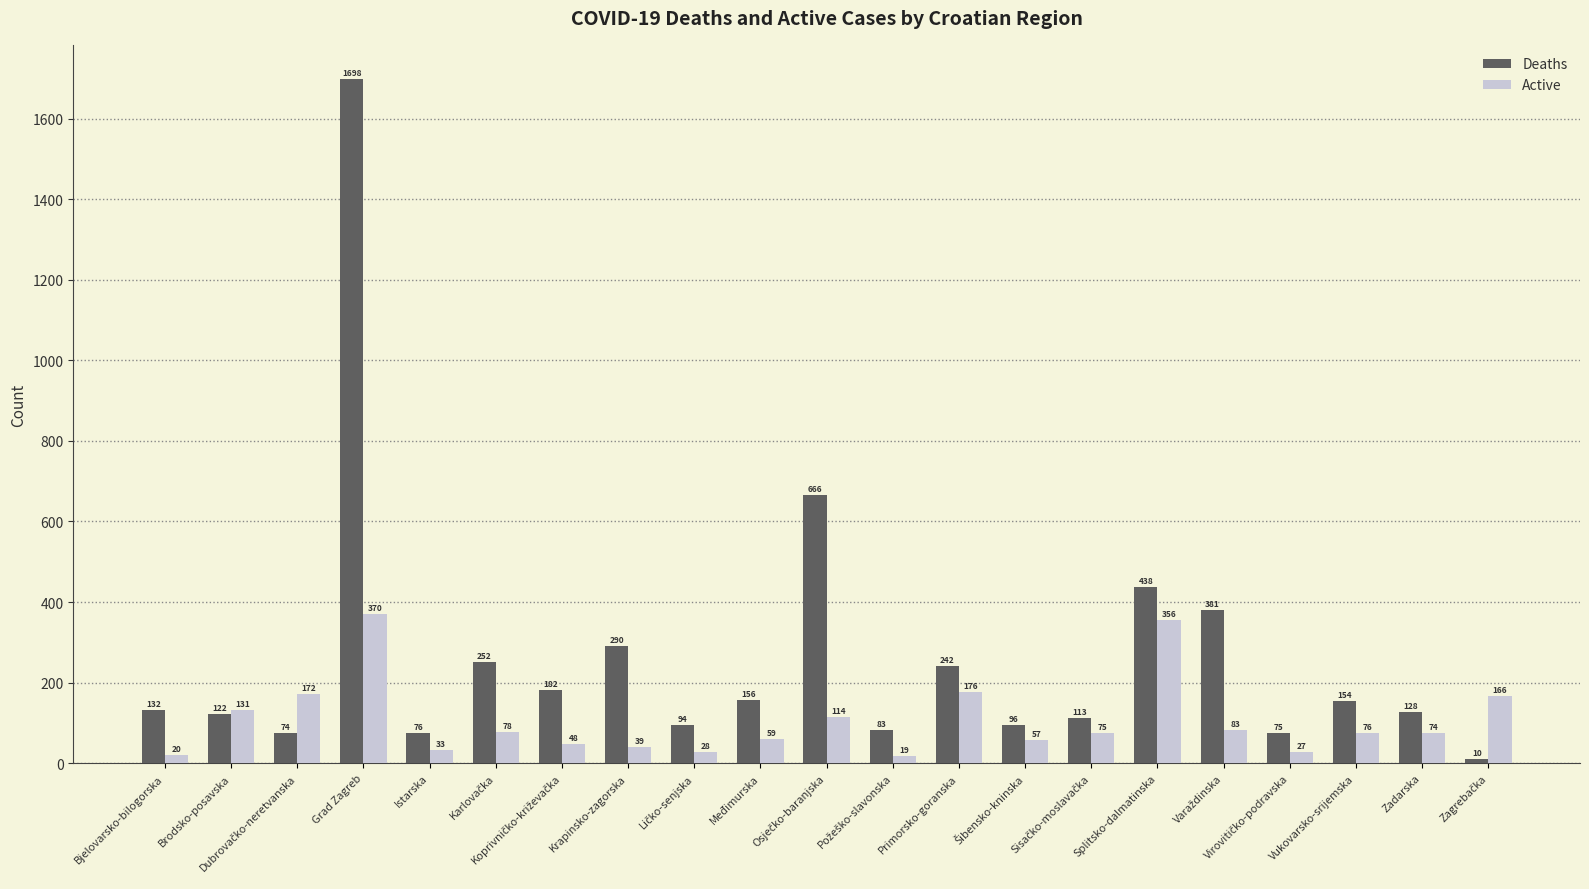

How many bars are there in total?

42